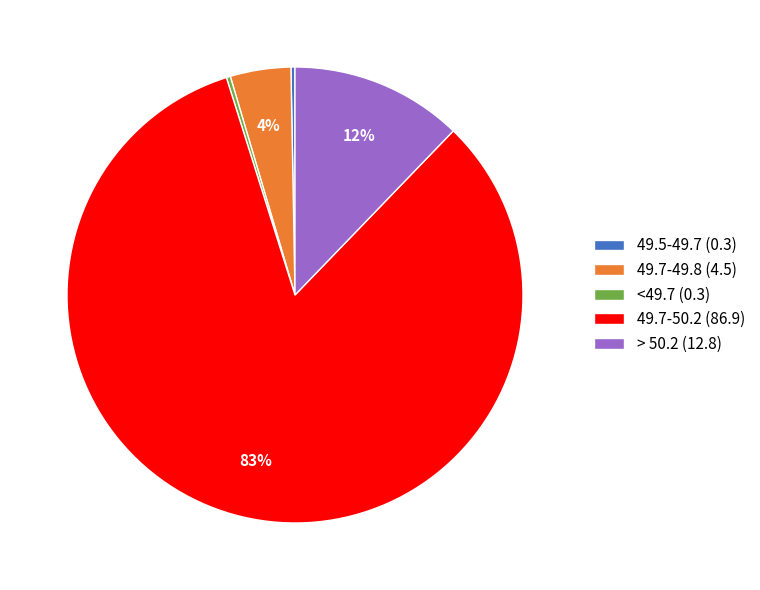

Is the sum of 49.7-49.8 (4.5) and <49.7 (0.3) greater than half?

No